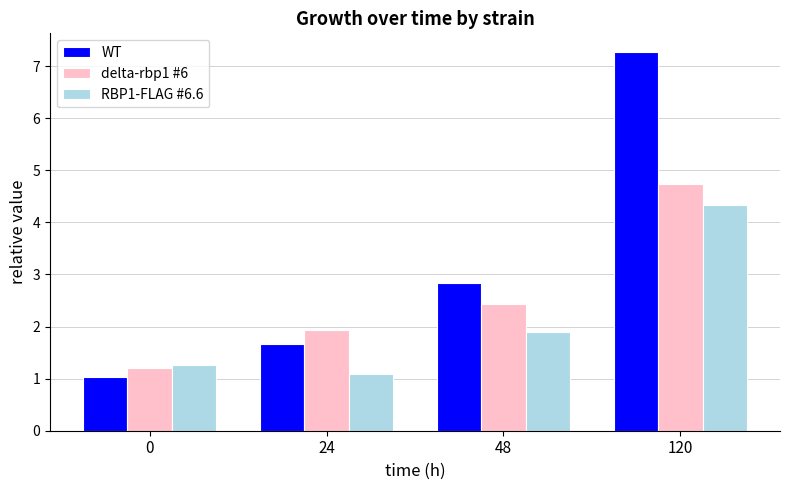

Between 24 and 120, which series saw the biggest shift?

WT